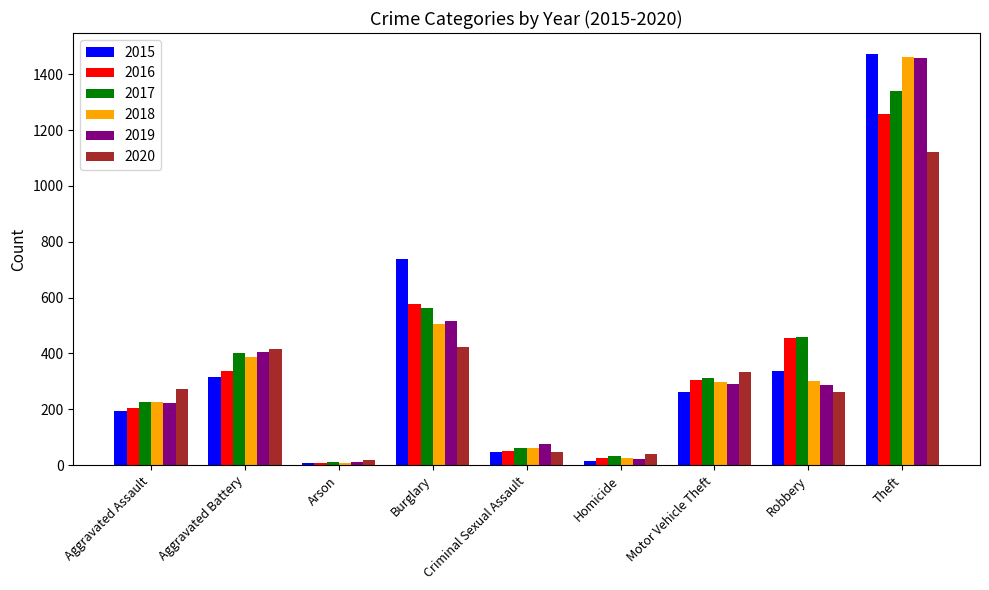

At which label does 2017 reach its peak?

Theft